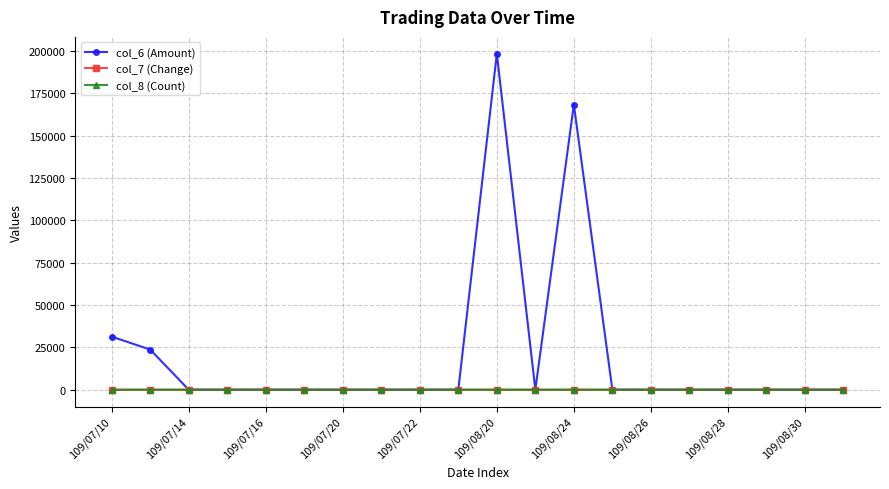

What is the greatest value displayed?

198450.0